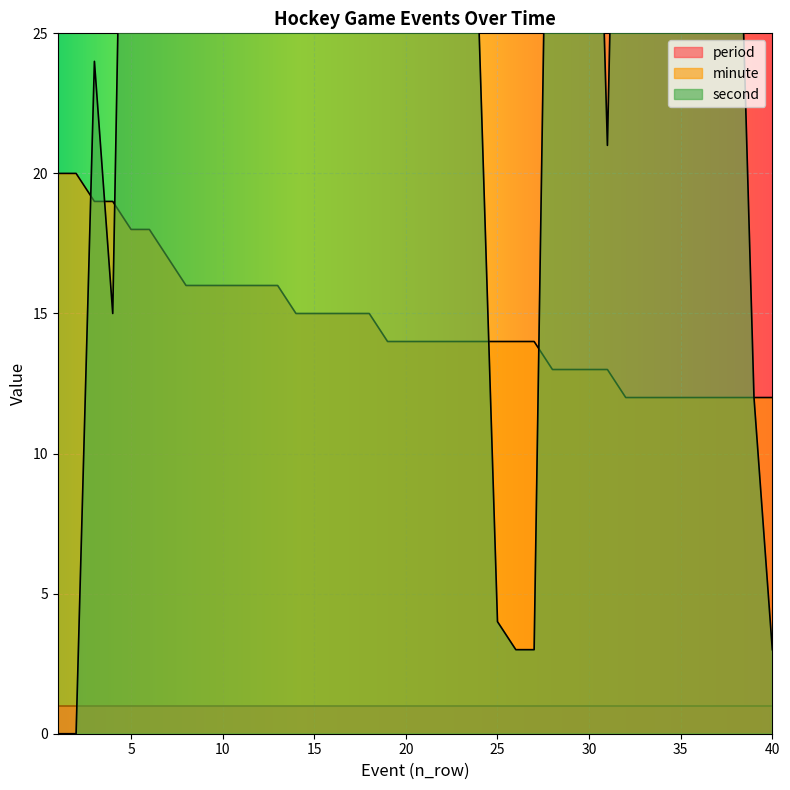

Between which two adjacent categories do second and minute first intersect?

2 and 3